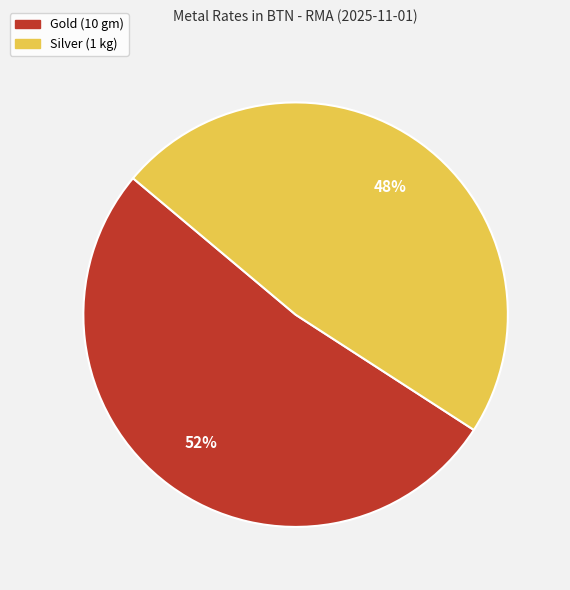

Is there a majority slice in this chart?

Yes